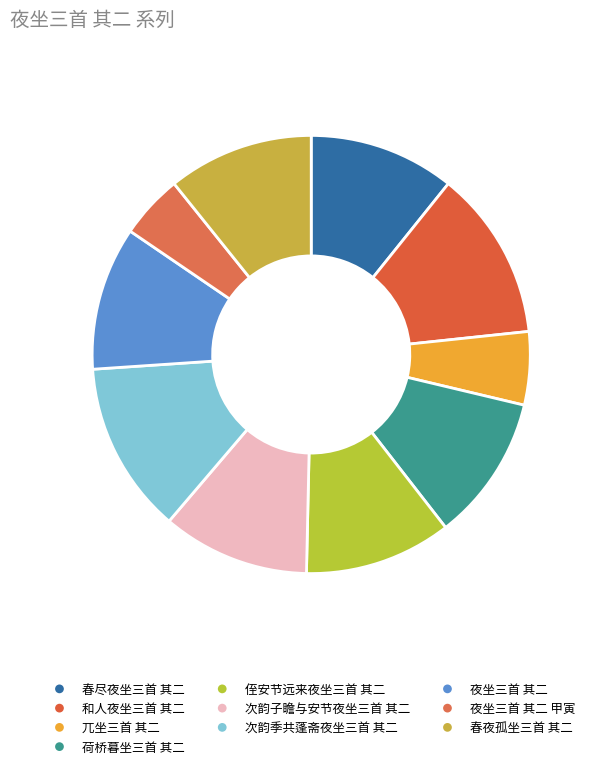

To the nearest percent, what portion does 春夜孤坐三首 其二 represent?

11%